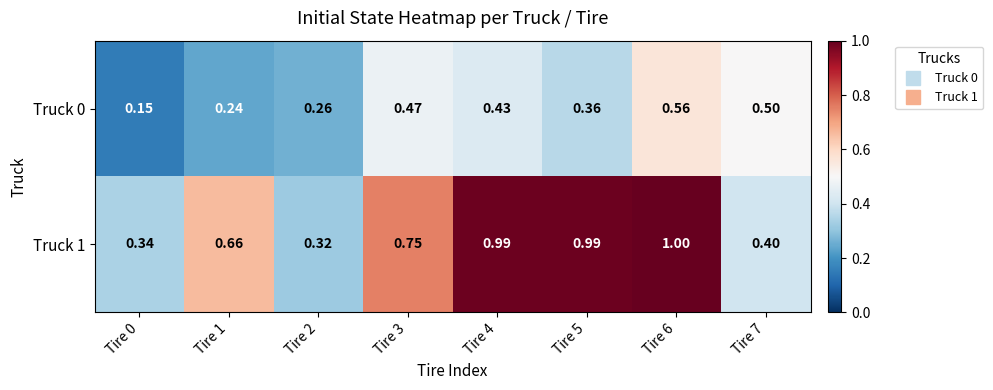

Which series has the largest total across all categories?

Truck 1